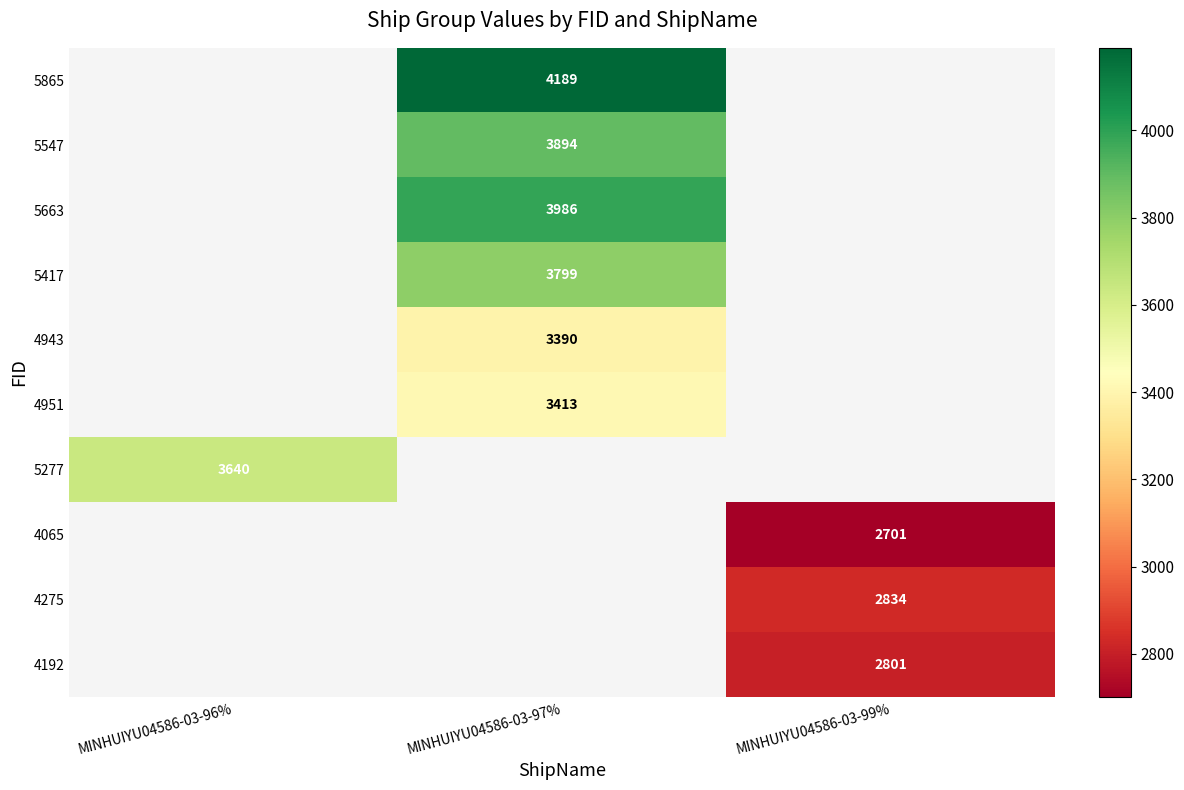

True or false: 4192 has a value of 903 at MINHUIYU04586-03-99%.

False